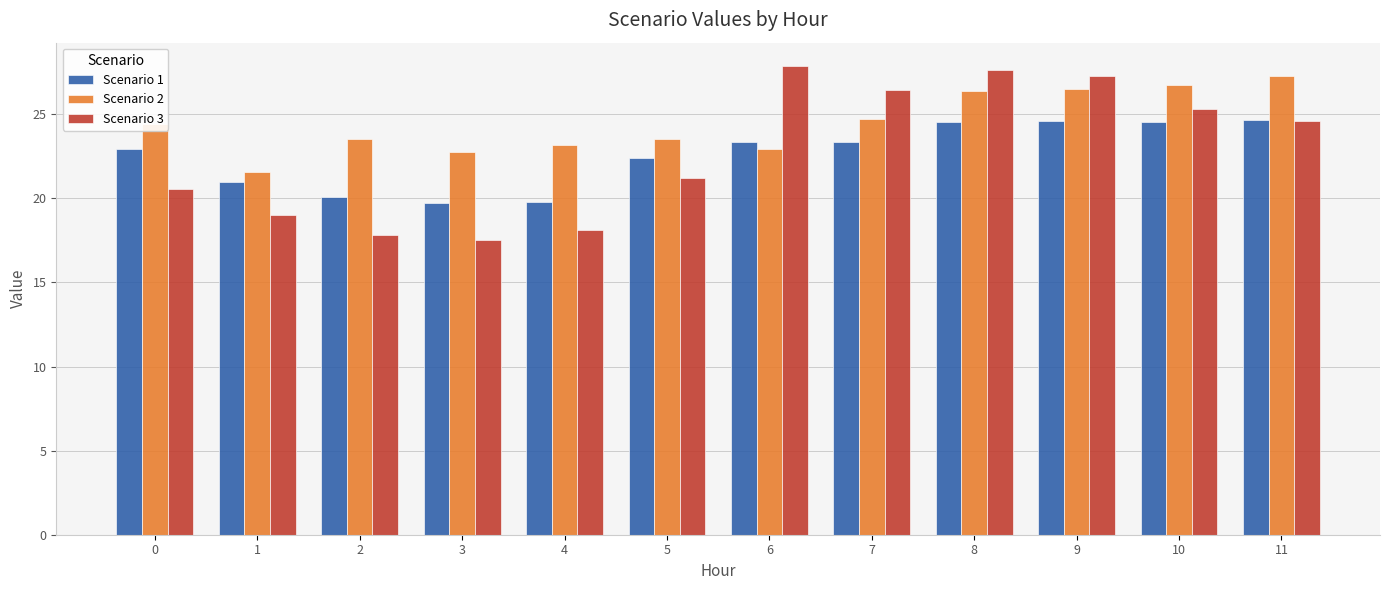

At 4, list the series in order from largest to smallest.

Scenario 2, Scenario 1, Scenario 3